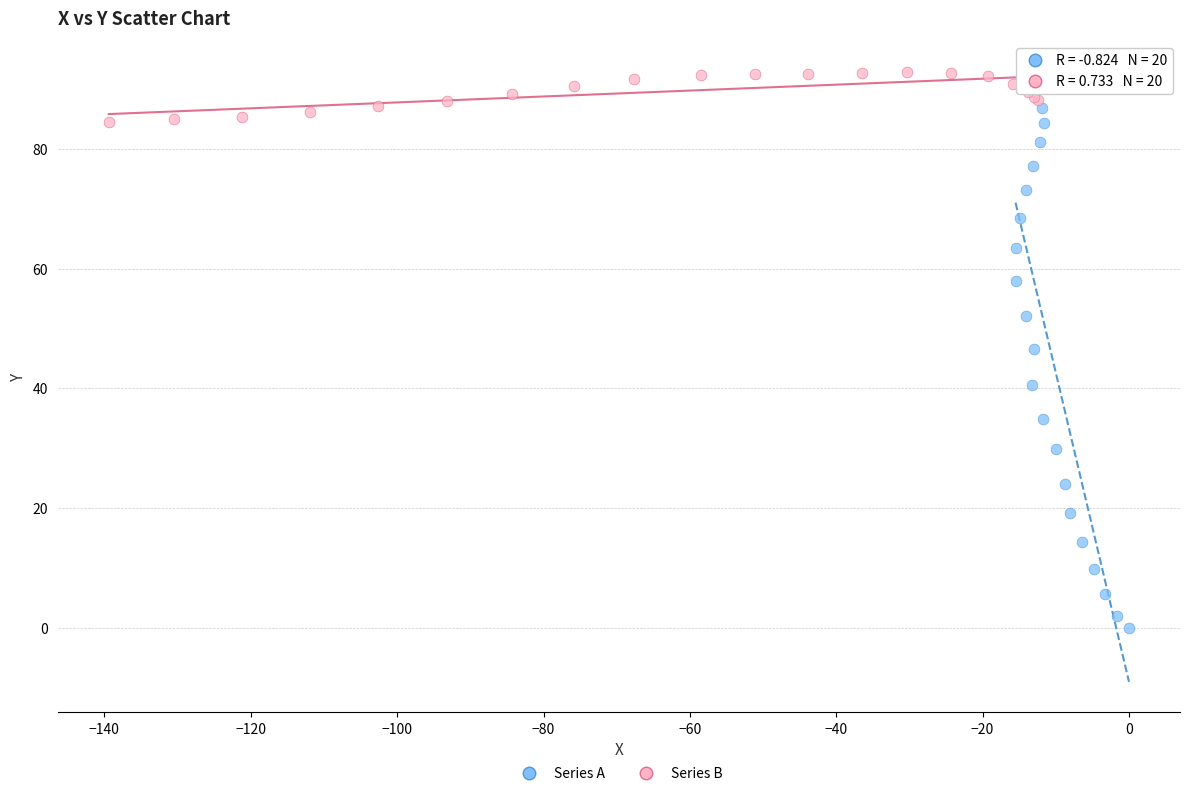

What are all the series names shown in the legend?

Series A, Series B